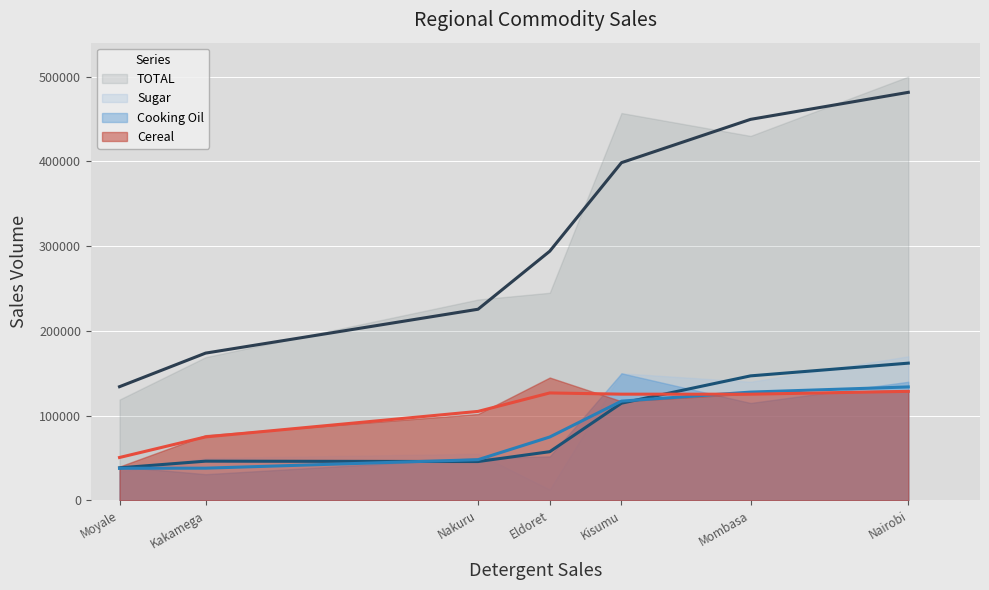

At how many categories does at least one series exceed 363204?

3